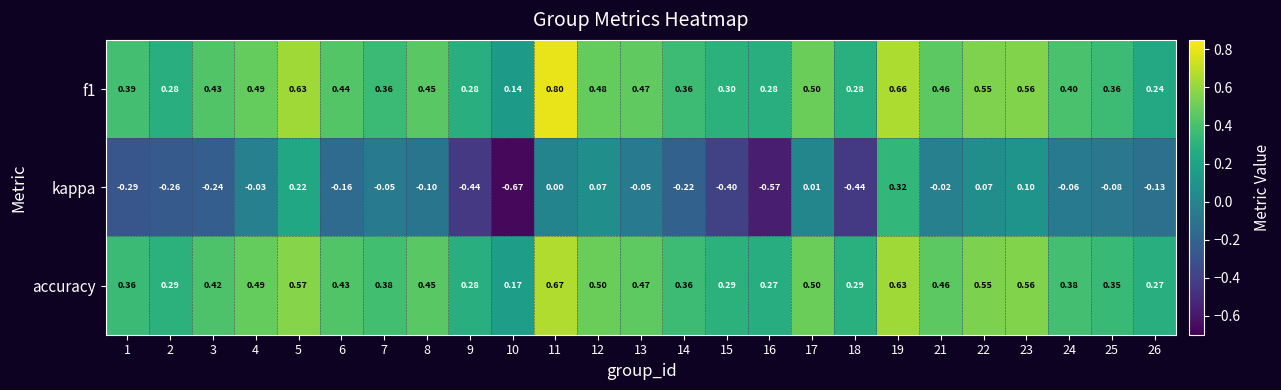

Which series changed the most between 14 and 15?

kappa